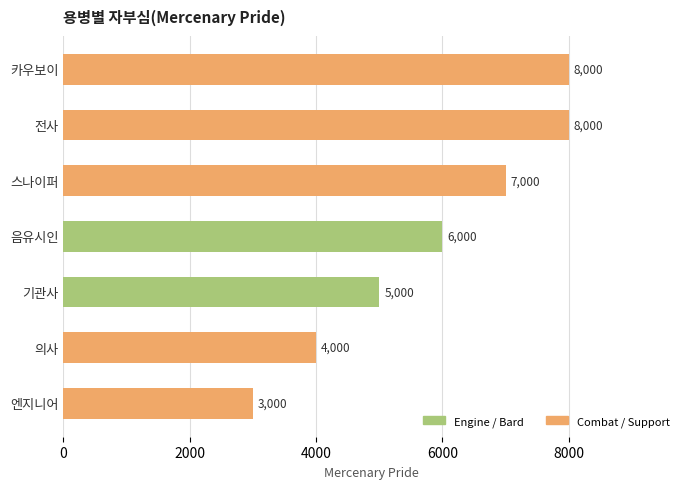

What is the average value?

5857